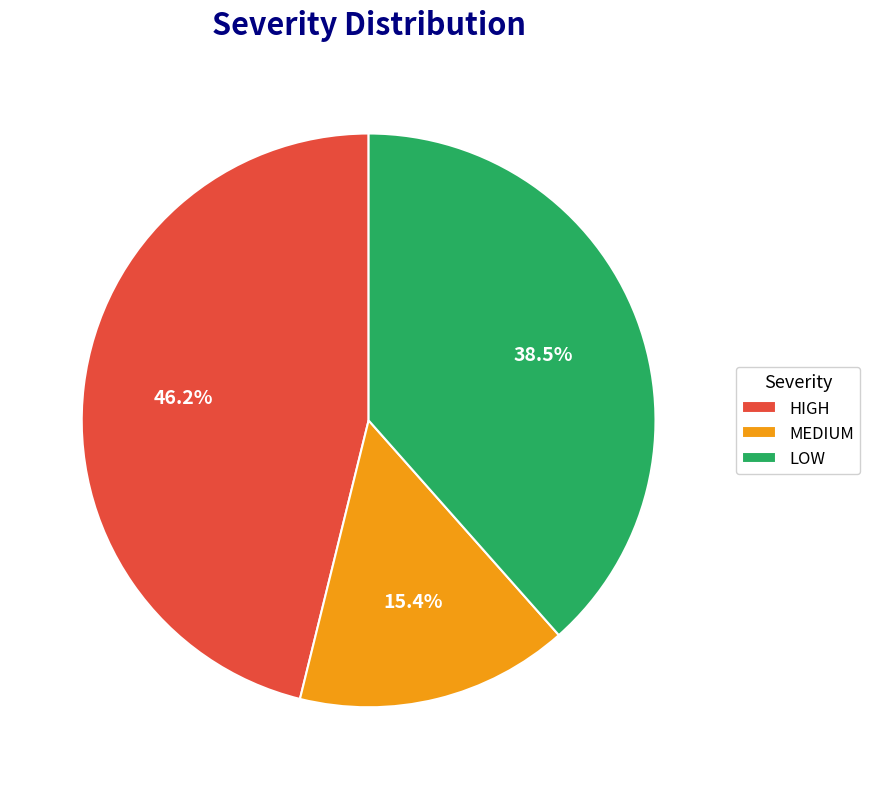

Approximately how many times larger is the value at HIGH compared to MEDIUM?

3.0